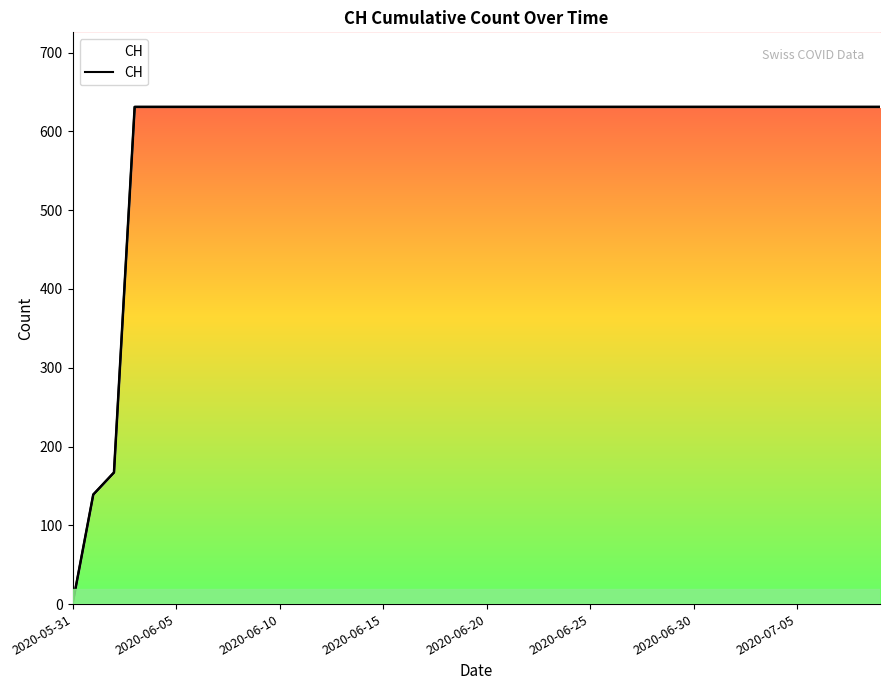

The chart shows a value of 182 at 2020-06-15. True or false?

False